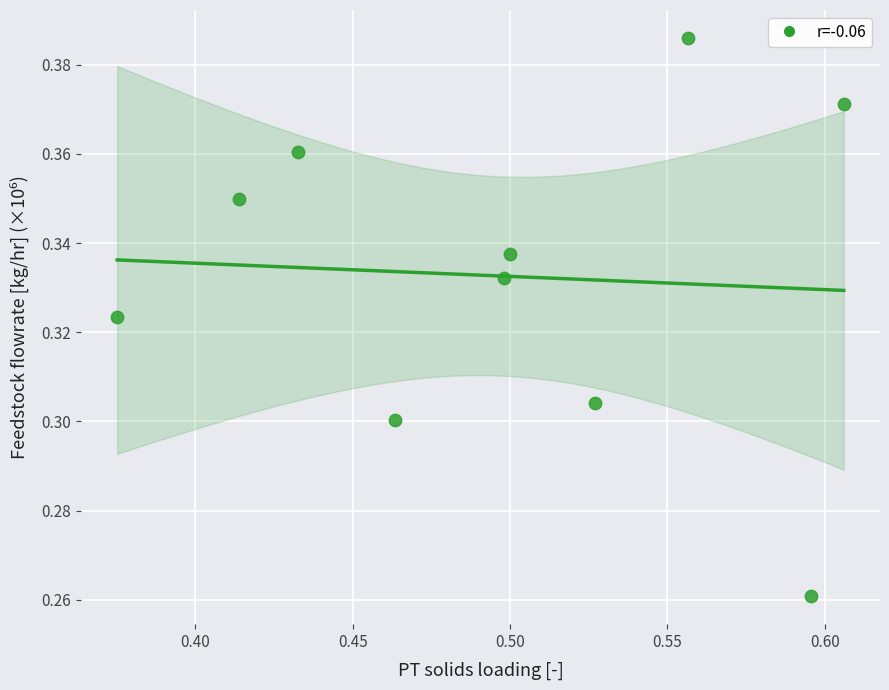

What is the average X value?

0.5